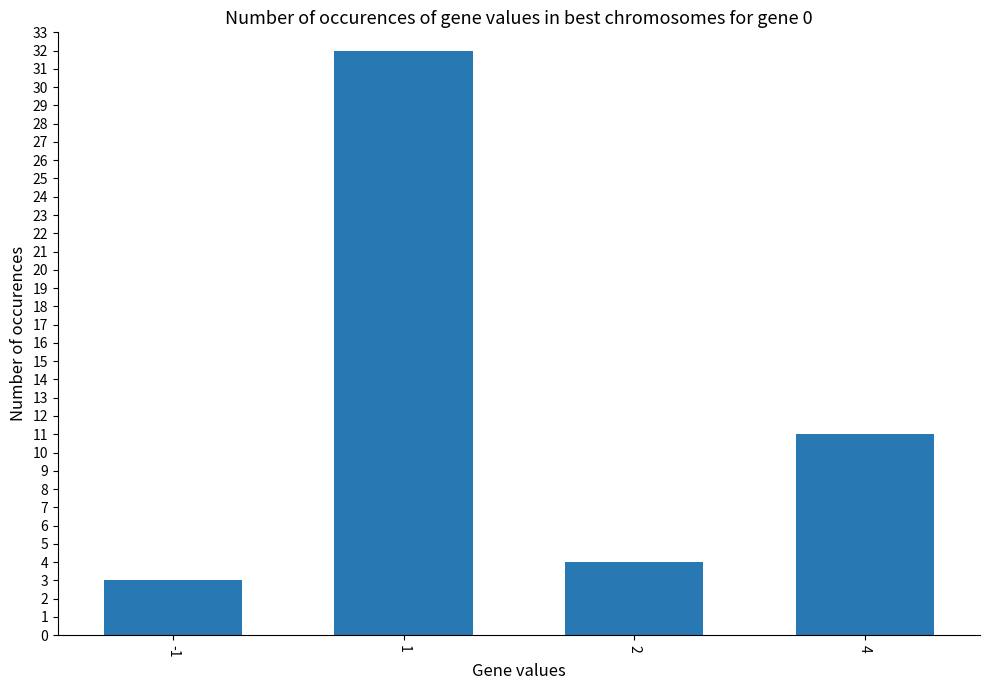

List the labels in order of value, smallest first.

-1, 2, 4, 1